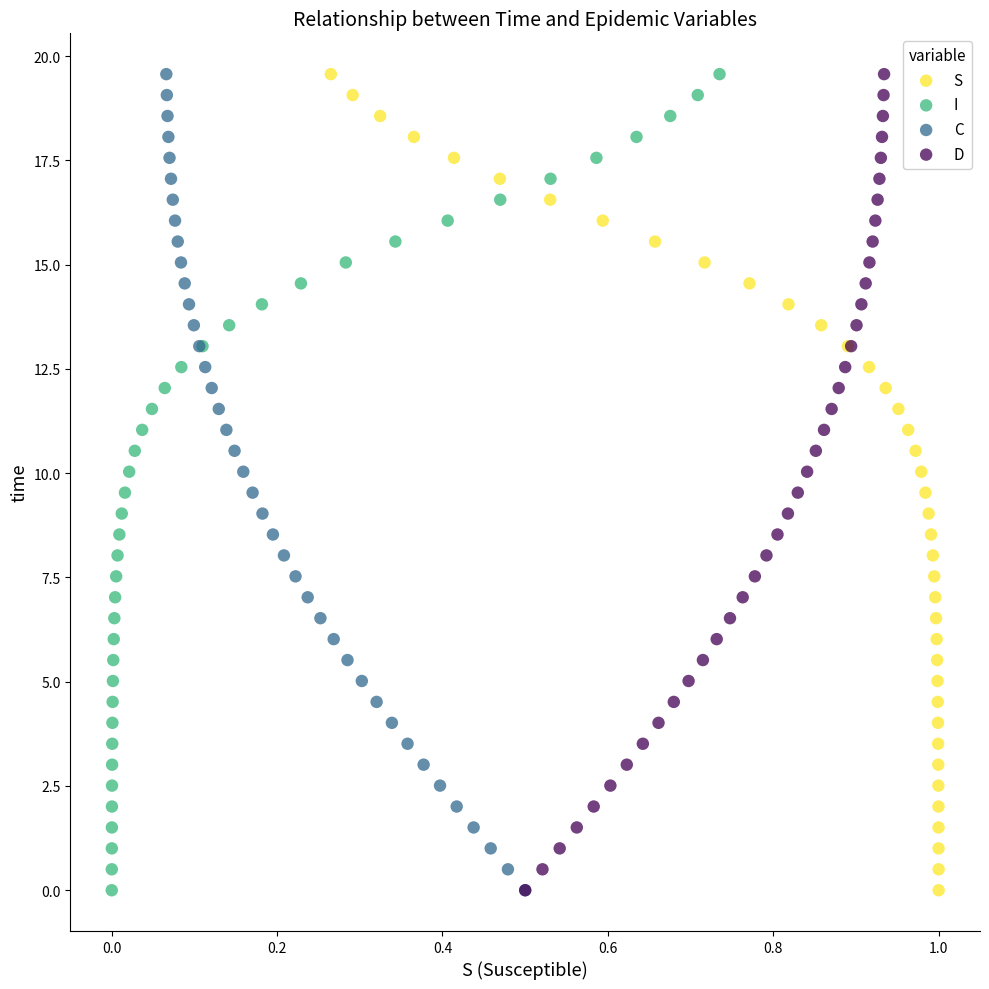

What are all the series names shown in the legend?

S, I, C, D